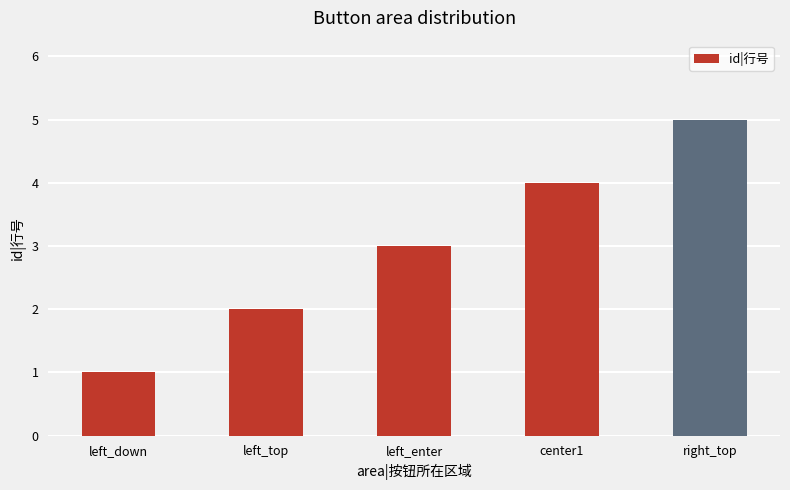

The chart shows a value of 4 at center1. True or false?

True